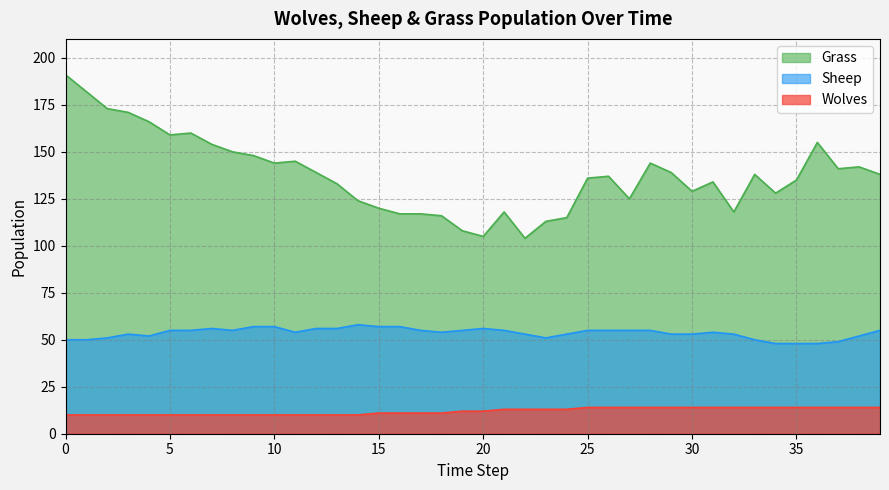

How many lines are shown in the chart?

3